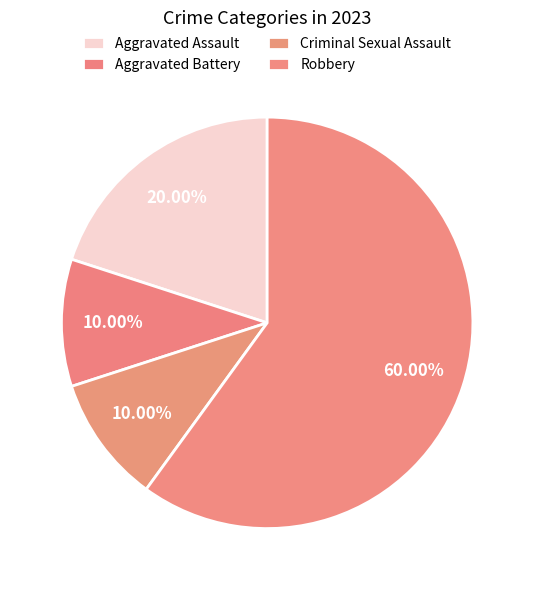

Is Robbery the majority of the pie?

Yes